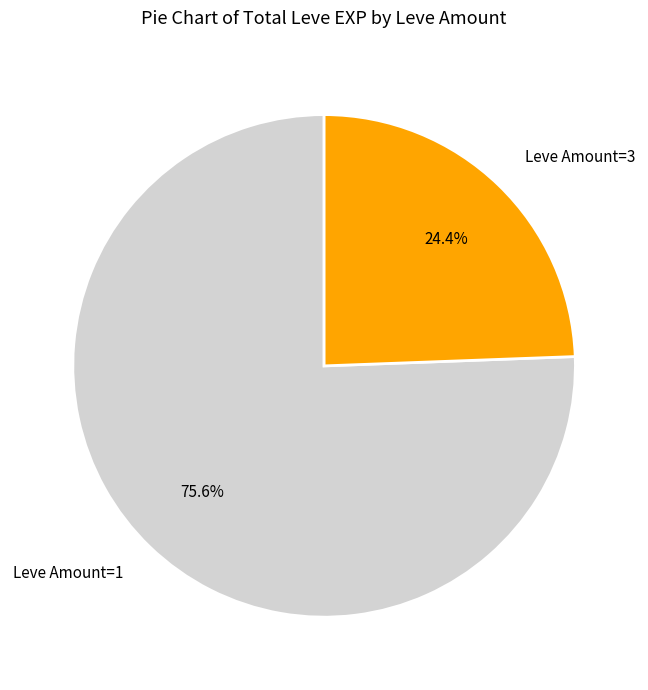

To the nearest percent, what is the average slice percentage?

50%